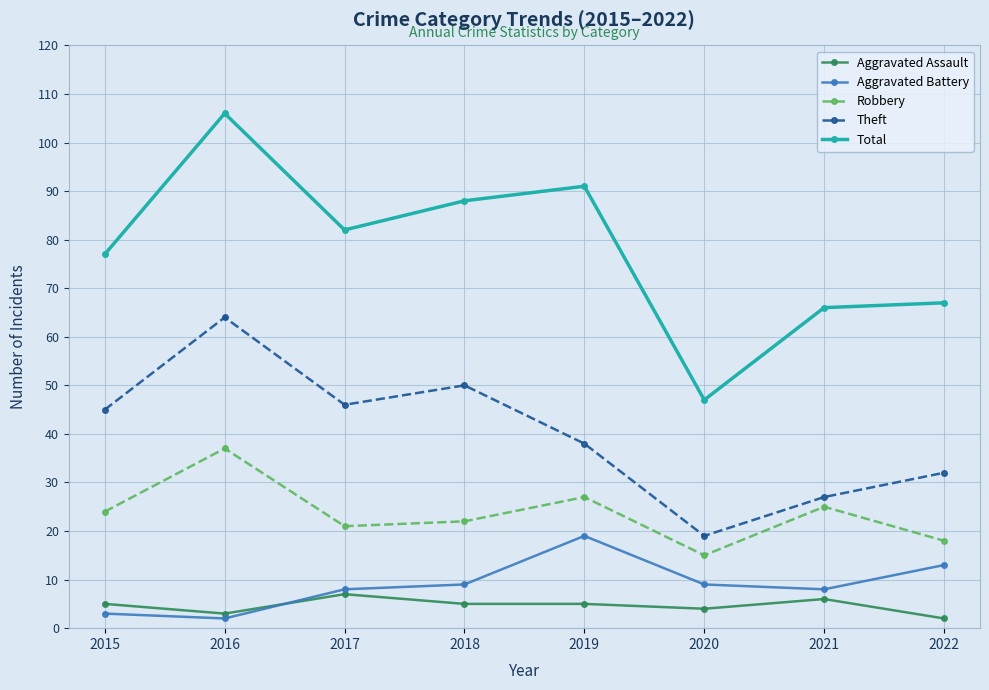

How many data points does each series have?

8